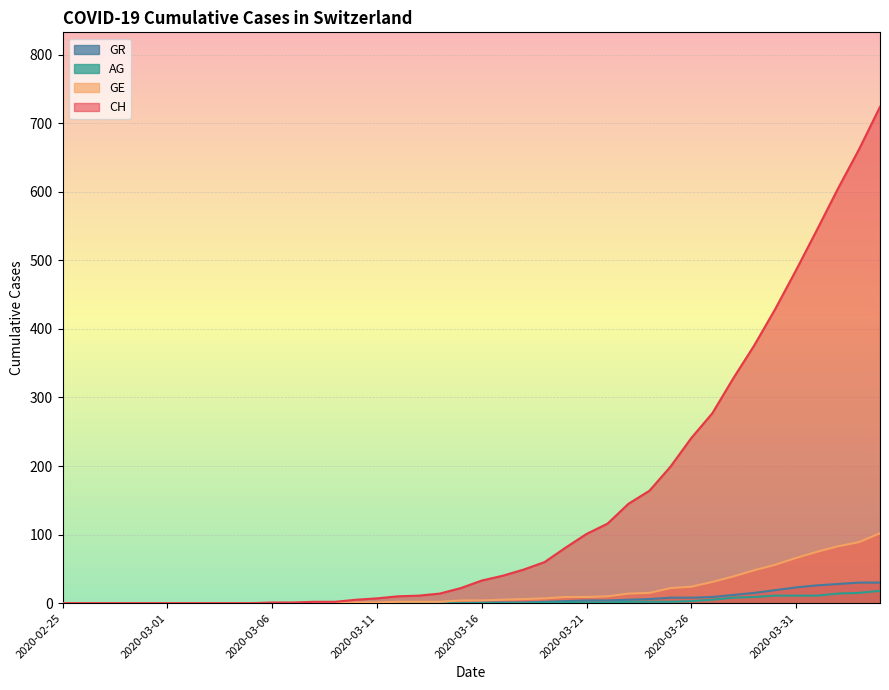

Reading left to right, transcribe all the data shown in this chart.

CH: 2020-02-25=0	2020-02-26=0	2020-02-27=0	2020-02-28=0	2020-02-29=0	2020-03-01=0	2020-03-02=0	2020-03-03=0	2020-03-04=0	2020-03-05=0	2020-03-06=1	2020-03-07=1	2020-03-08=2	2020-03-09=2	2020-03-10=5	2020-03-11=7	2020-03-12=10	2020-03-13=11	2020-03-14=14	2020-03-15=22	2020-03-16=33	2020-03-17=40	2020-03-18=49	2020-03-19=60	2020-03-20=81	2020-03-21=101	2020-03-22=116	2020-03-23=145	2020-03-24=164	2020-03-25=199	2020-03-26=241	2020-03-27=277	2020-03-28=328	2020-03-29=376	2020-03-30=429	2020-03-31=486	2020-04-01=545	2020-04-02=605	2020-04-03=662	2020-04-04=724
GE: 2020-02-25=0	2020-02-26=0	2020-02-27=0	2020-02-28=0	2020-02-29=0	2020-03-01=0	2020-03-02=0	2020-03-03=0	2020-03-04=0	2020-03-05=0	2020-03-06=0	2020-03-07=0	2020-03-08=0	2020-03-09=0	2020-03-10=1	2020-03-11=1	2020-03-12=2	2020-03-13=2	2020-03-14=2	2020-03-15=4	2020-03-16=4	2020-03-17=5	2020-03-18=6	2020-03-19=7	2020-03-20=9	2020-03-21=9	2020-03-22=10	2020-03-23=14	2020-03-24=15	2020-03-25=22	2020-03-26=24	2020-03-27=31	2020-03-28=39	2020-03-29=48	2020-03-30=56	2020-03-31=66	2020-04-01=75	2020-04-02=83	2020-04-03=89	2020-04-04=102
AG: 2020-02-25=0	2020-02-26=0	2020-02-27=0	2020-02-28=0	2020-02-29=0	2020-03-01=0	2020-03-02=0	2020-03-03=0	2020-03-04=0	2020-03-05=0	2020-03-06=0	2020-03-07=0	2020-03-08=0	2020-03-09=0	2020-03-10=0	2020-03-11=0	2020-03-12=0	2020-03-13=0	2020-03-14=0	2020-03-15=0	2020-03-16=0	2020-03-17=0	2020-03-18=0	2020-03-19=1	2020-03-20=1	2020-03-21=1	2020-03-22=1	2020-03-23=2	2020-03-24=2	2020-03-25=2	2020-03-26=3	2020-03-27=5	2020-03-28=8	2020-03-29=9	2020-03-30=11	2020-03-31=11	2020-04-01=11	2020-04-02=14	2020-04-03=15	2020-04-04=18
GR: 2020-02-25=0	2020-02-26=0	2020-02-27=0	2020-02-28=0	2020-02-29=0	2020-03-01=0	2020-03-02=0	2020-03-03=0	2020-03-04=0	2020-03-05=0	2020-03-06=0	2020-03-07=0	2020-03-08=0	2020-03-09=0	2020-03-10=0	2020-03-11=0	2020-03-12=0	2020-03-13=0	2020-03-14=0	2020-03-15=0	2020-03-16=1	2020-03-17=1	2020-03-18=1	2020-03-19=2	2020-03-20=3	2020-03-21=4	2020-03-22=4	2020-03-23=5	2020-03-24=6	2020-03-25=8	2020-03-26=8	2020-03-27=9	2020-03-28=12	2020-03-29=15	2020-03-30=19	2020-03-31=23	2020-04-01=26	2020-04-02=28	2020-04-03=30	2020-04-04=30